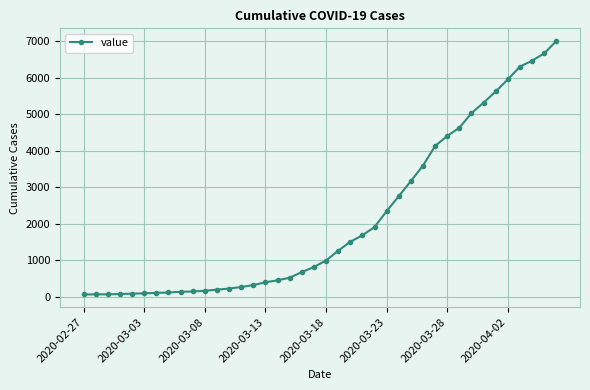

What is the maximum value shown in the chart?

7003